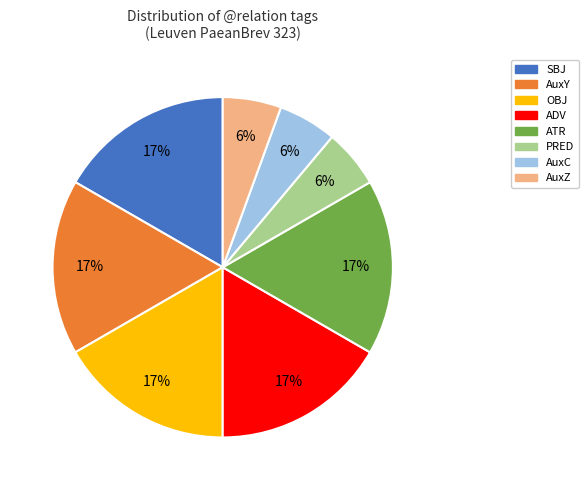

How many segments does this pie chart have?

8